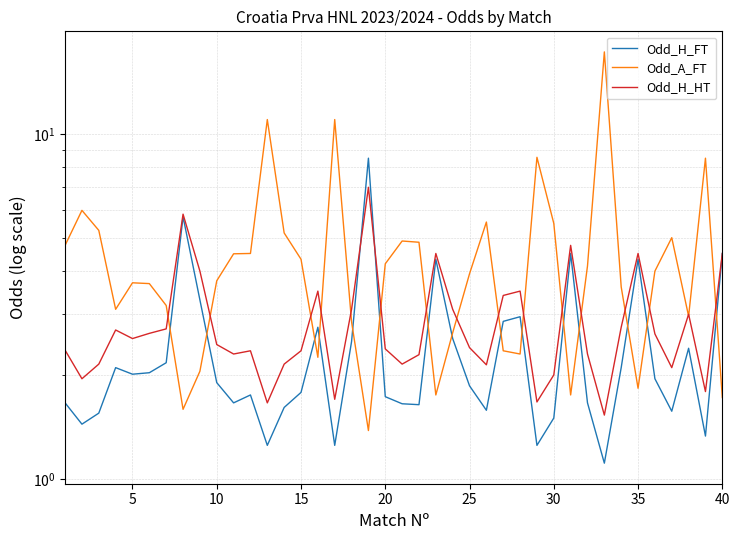

Is the value of Odd_H_FT at 12 greater than the value of Odd_A_FT at 31?

No